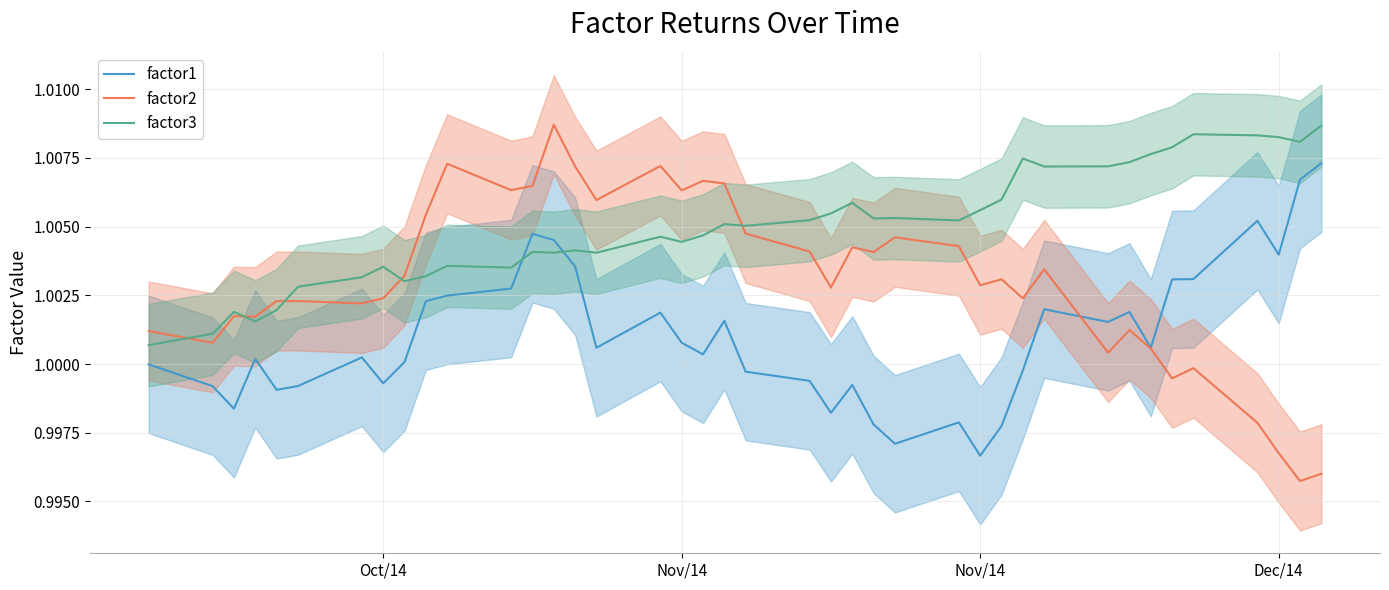

How many data points in factor2 are less than 1?

6